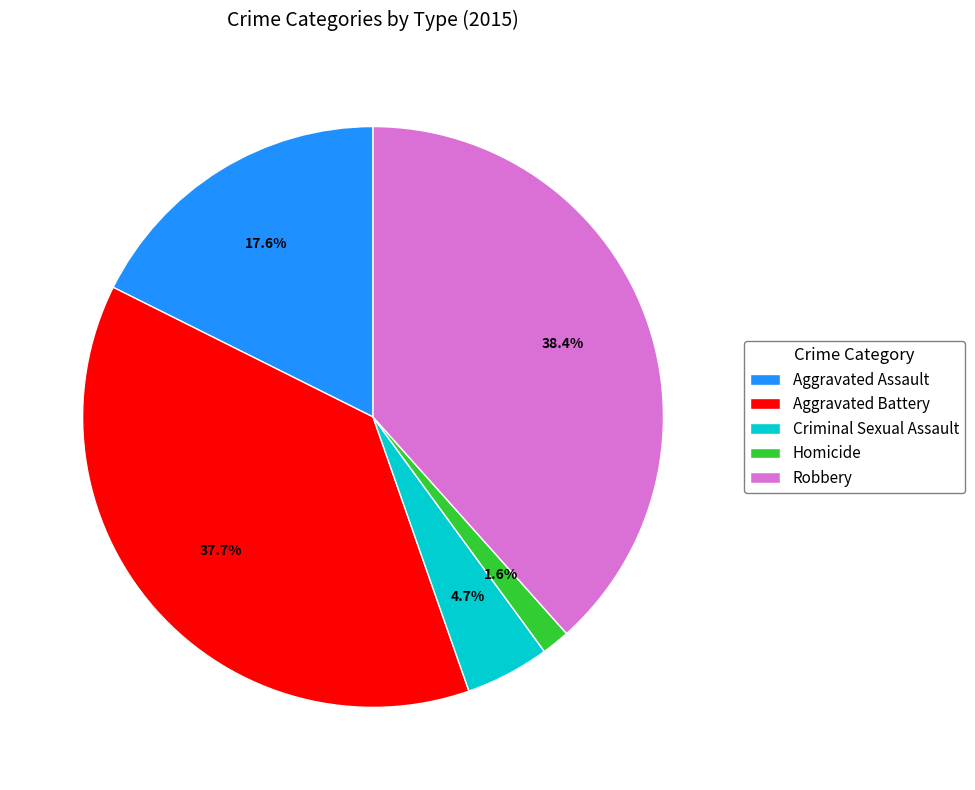

Between Aggravated Battery and Homicide, which is larger?

Aggravated Battery